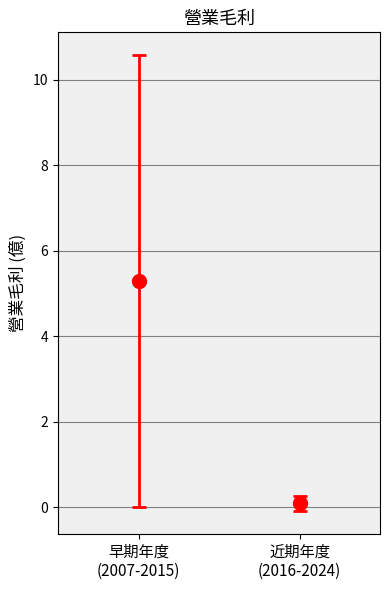

The chart shows a value of -0.2 at 2019. True or false?

False